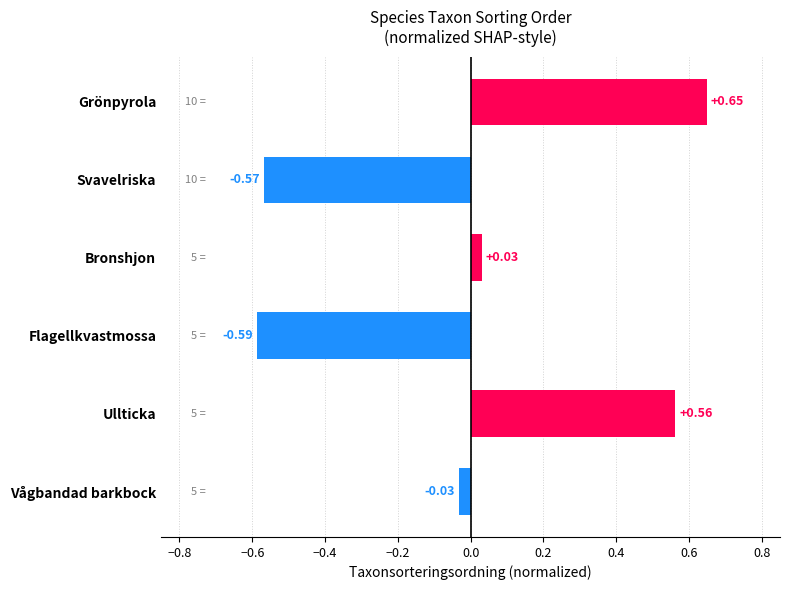

What is the label of the 4th bar from the top?

Flagellkvastmossa